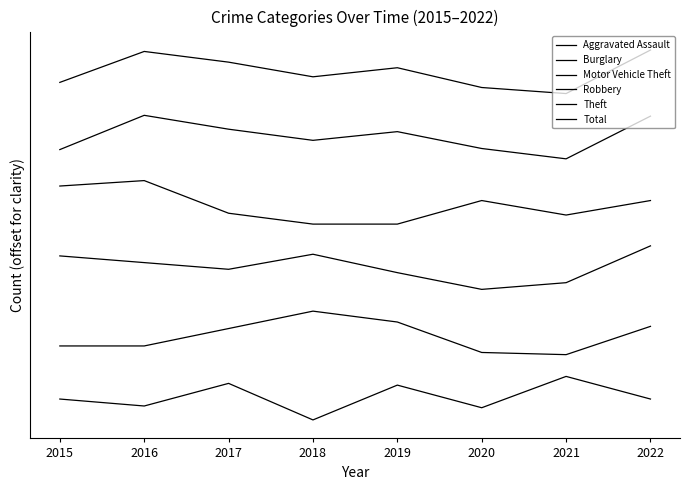

Where is the first local maximum for Burglary?

2018